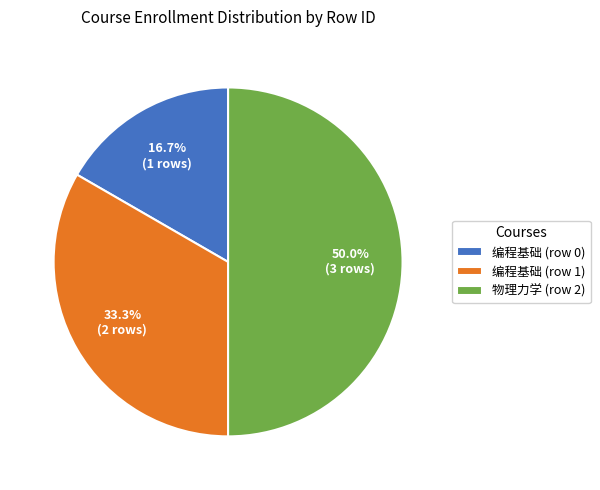

To the nearest percent, what percentage of the pie is 编程基础 (row 0)?

17%